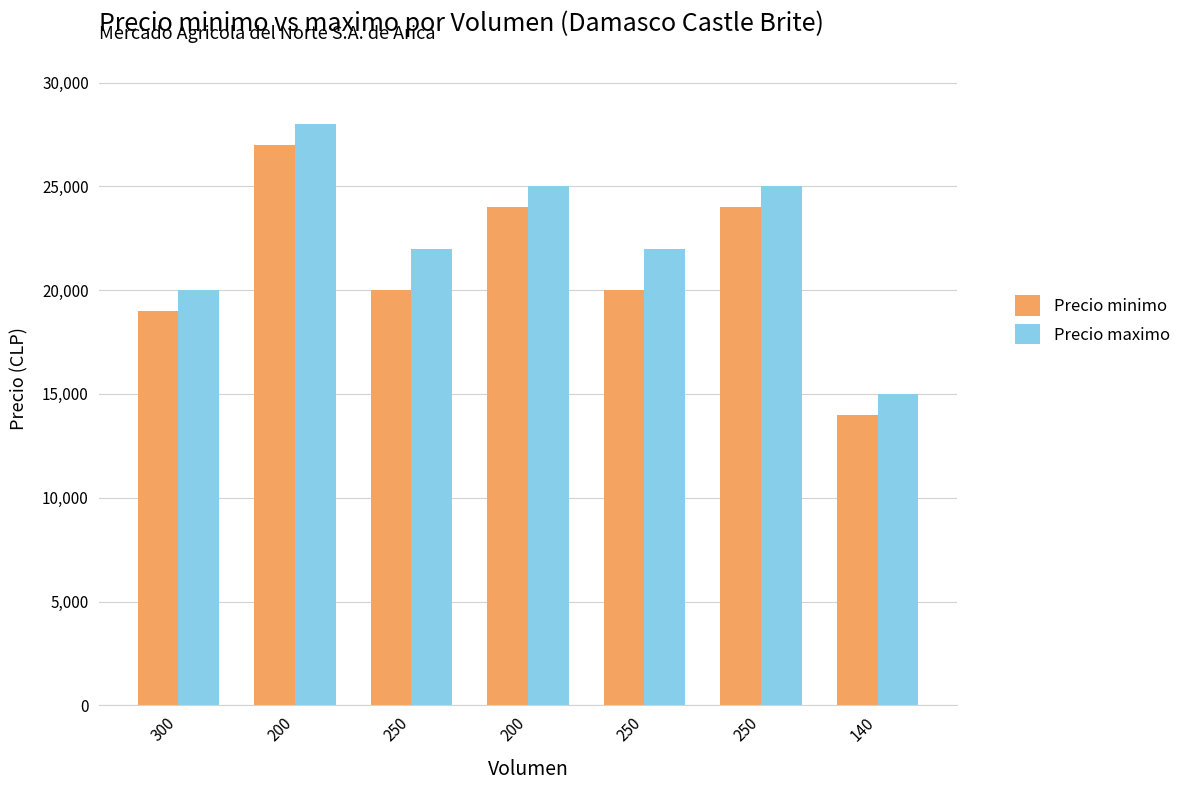

What is the total value across all series at 300?

39000